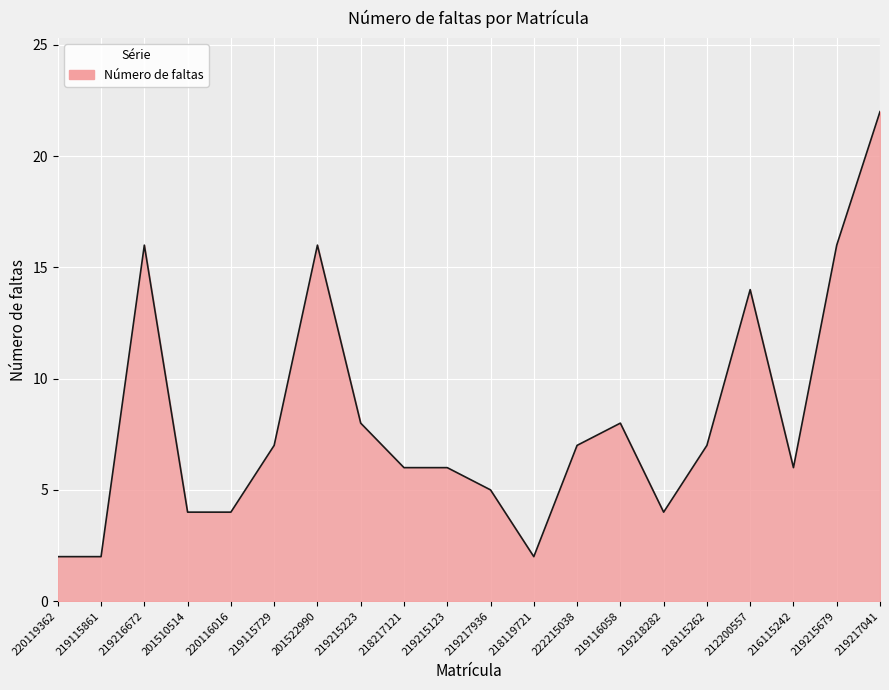

What is the change in value from 222215038 to 216115242?

-1